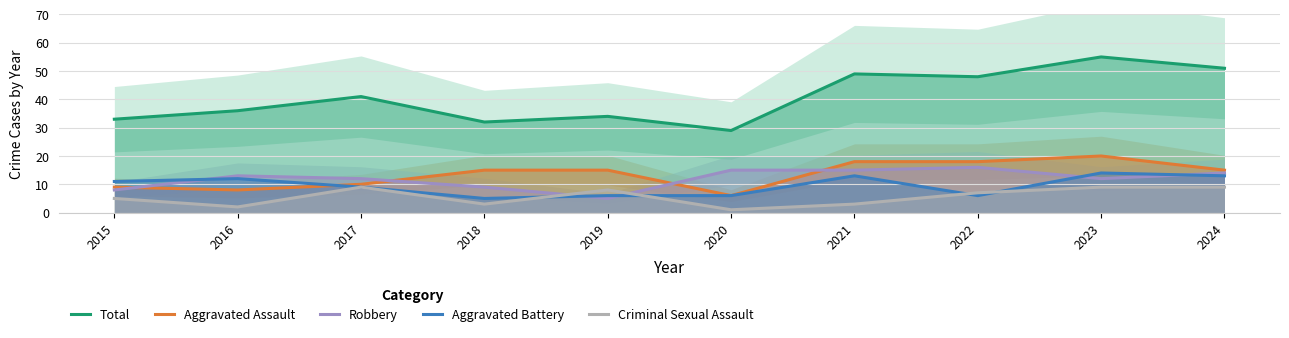

What is the value of the Total point at the 3rd from the left?

41